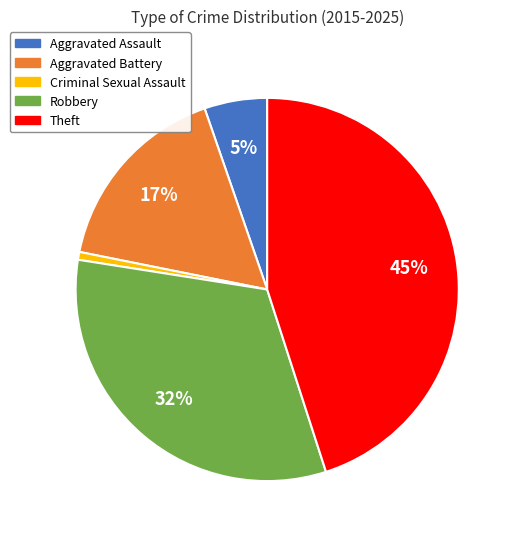

To the nearest percent, what is the difference between the largest and smallest slice percentages?

44%